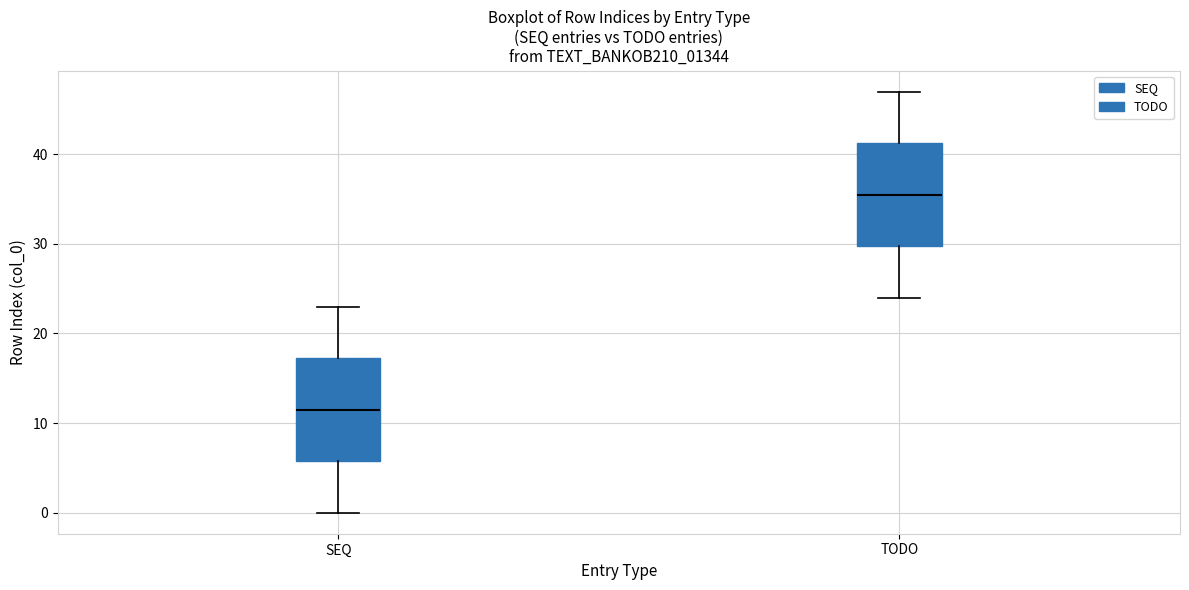

Reading left to right, transcribe this box plot: for each box, give where its median line is, the range the box spans, and where its two whiskers end, as read against the y-axis. The values are not printed on the chart, so give them approximately, as read against the axis.

SEQ: median 12, box 6 to 17, whiskers 0 to 23
TODO: median 36, box 30 to 41, whiskers 24 to 47